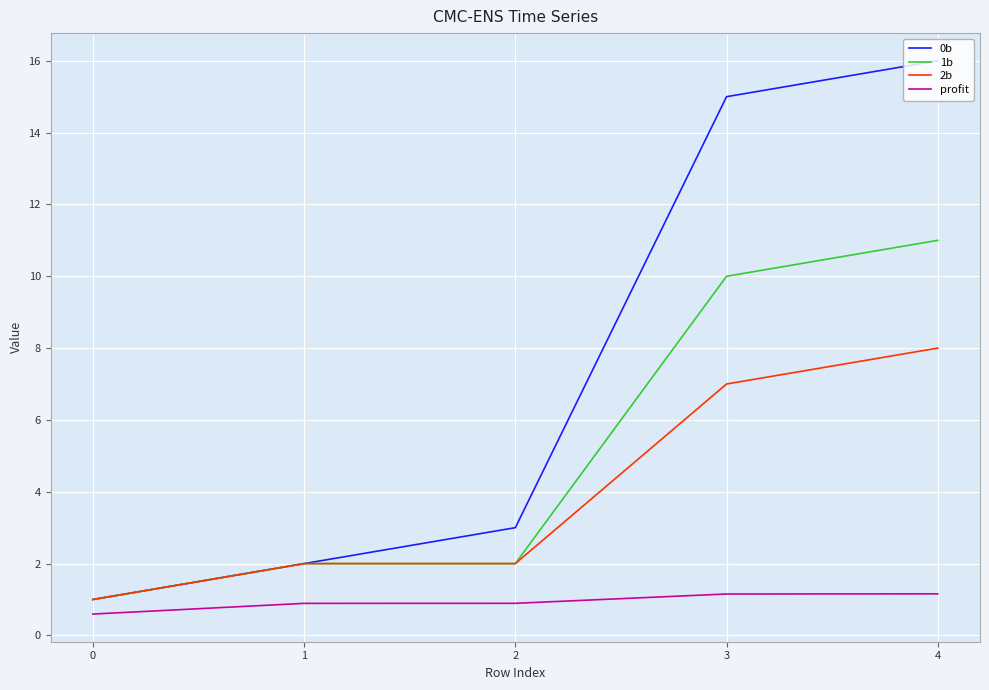

At which category is the sum across all series the highest?

4